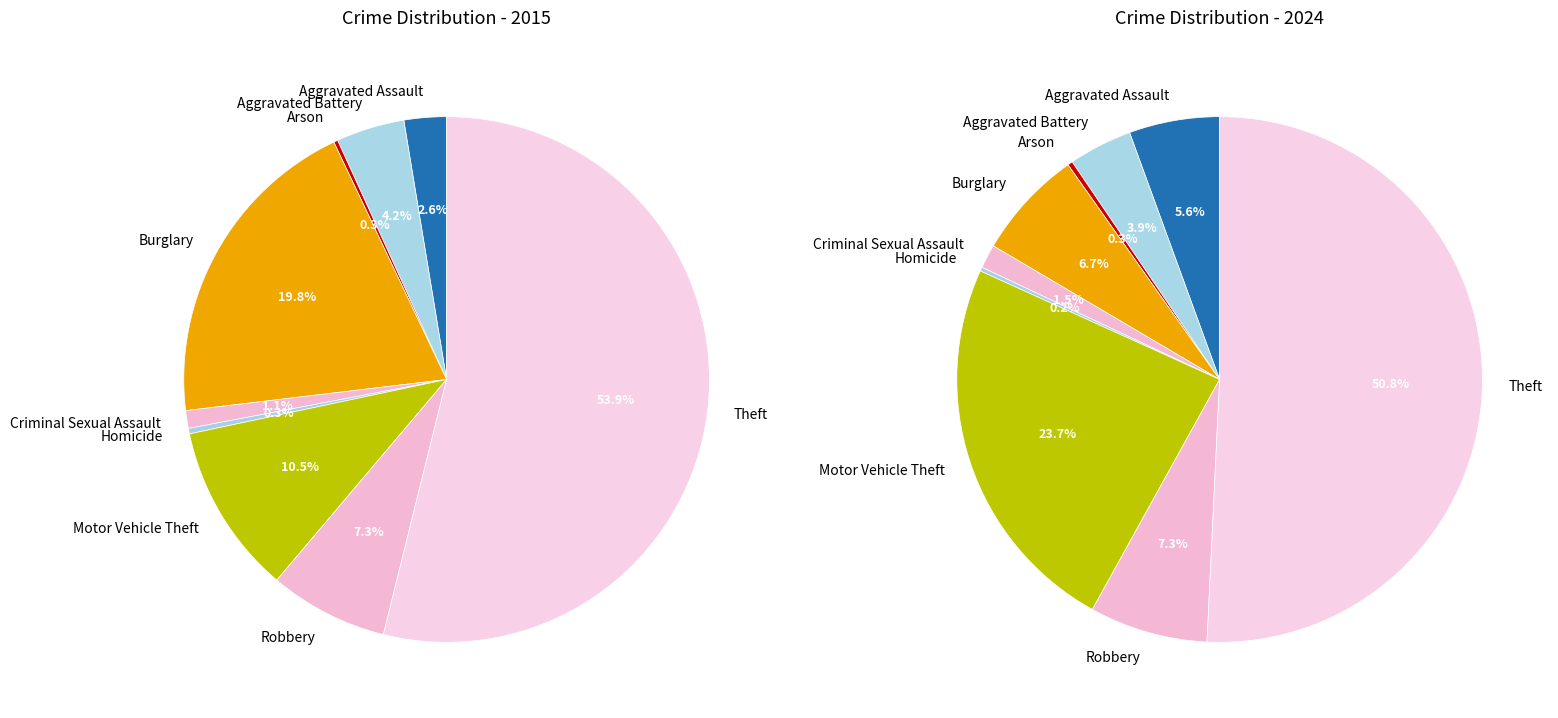

To the nearest percent, what is the difference between the largest and smallest slice percentages?

51%